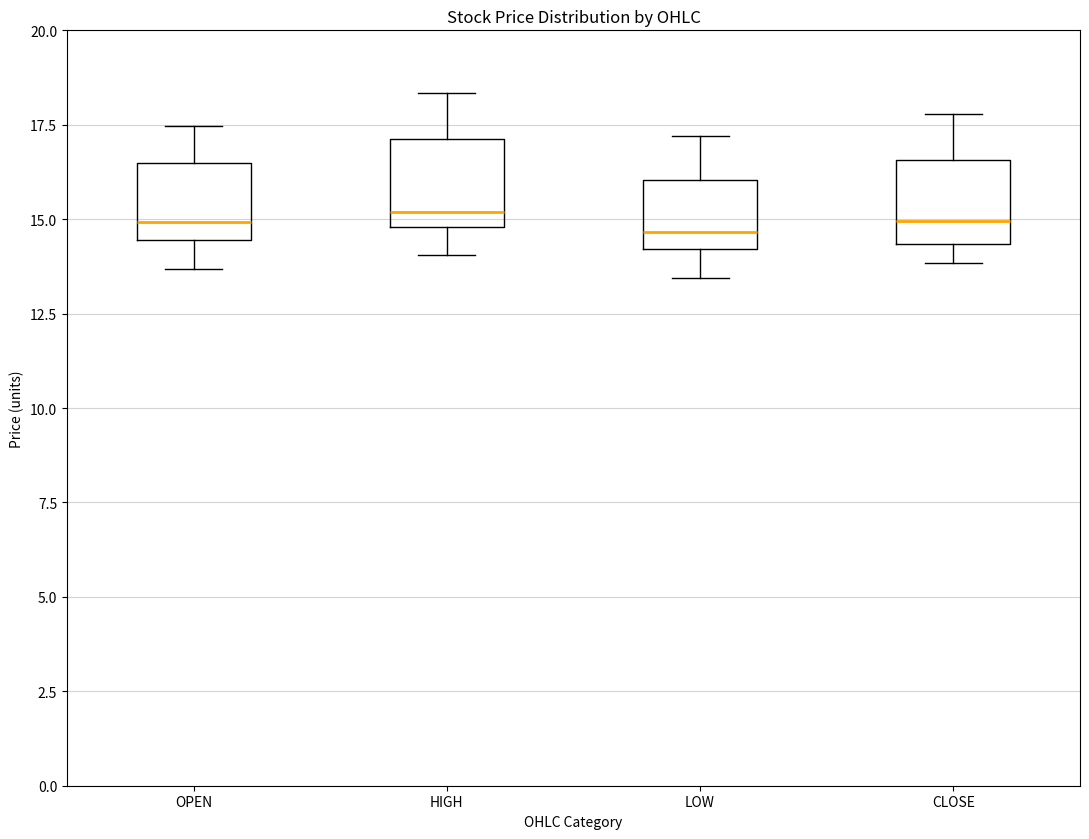

Reading left to right, read every box against the y-axis: the position of its median line, the range the box covers, and the ends of its whiskers. The values are not printed on the chart, so give them approximately, as read against the axis.

OPEN: median 15.0, box 14.5 to 16.5, whiskers 13.5 to 17.5
HIGH: median 15.0 (just above the box's lower edge), box 15.0 to 17.0, whiskers 14.0 to 18.5
LOW: median 14.5, box 14.0 to 16.0, whiskers 13.5 to 17.0
CLOSE: median 15.0, box 14.5 to 16.5, whiskers 14.0 to 18.0